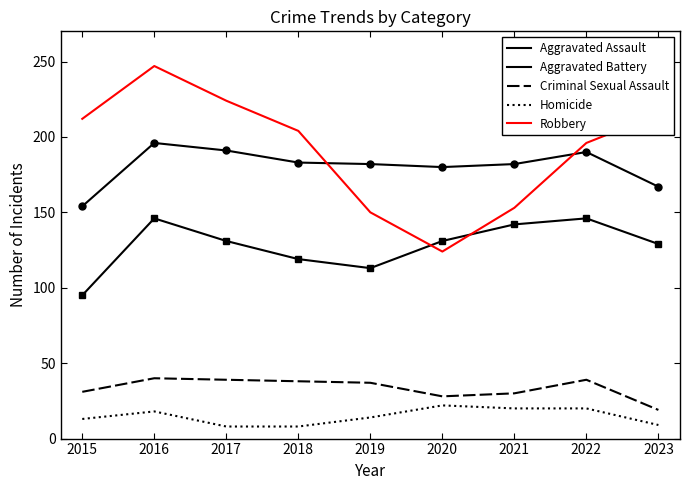

Is this an area chart (filled region under the line)?

No